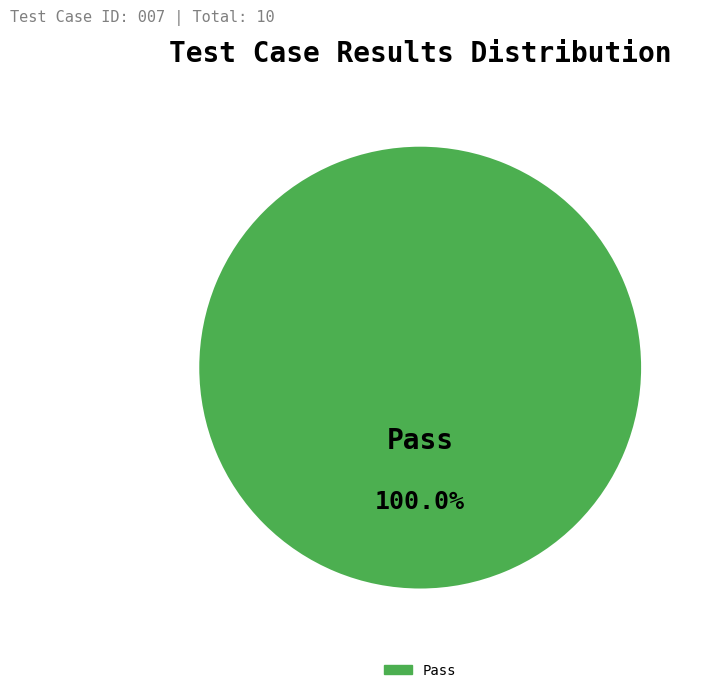

Is there any slice that represents more than half of the pie?

Yes